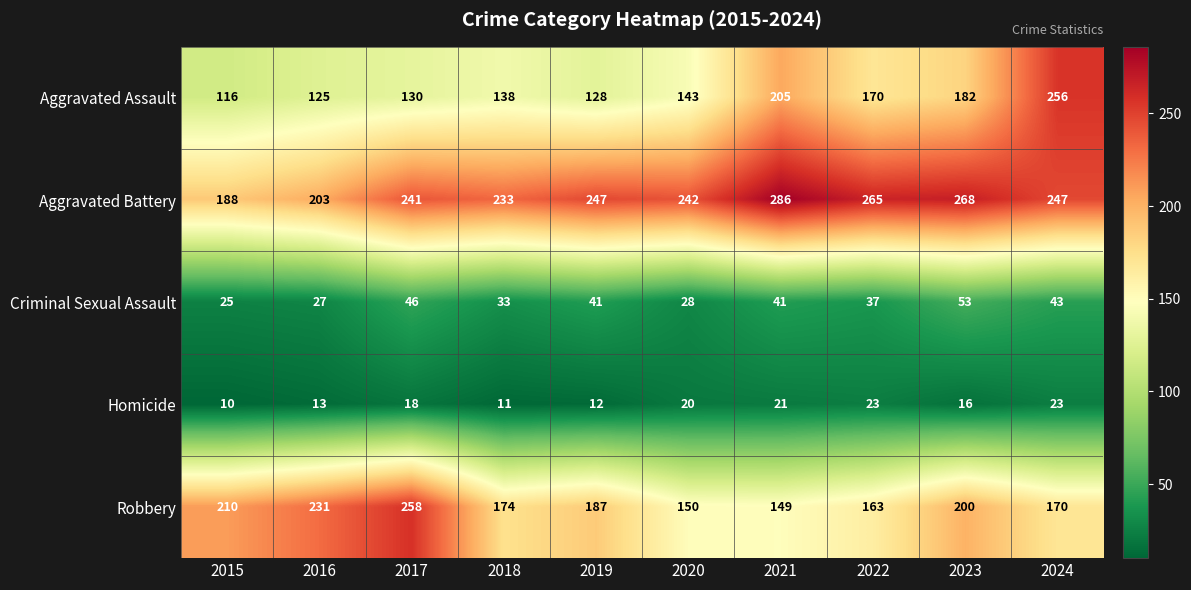

At which category is the sum across all series the highest?

2024